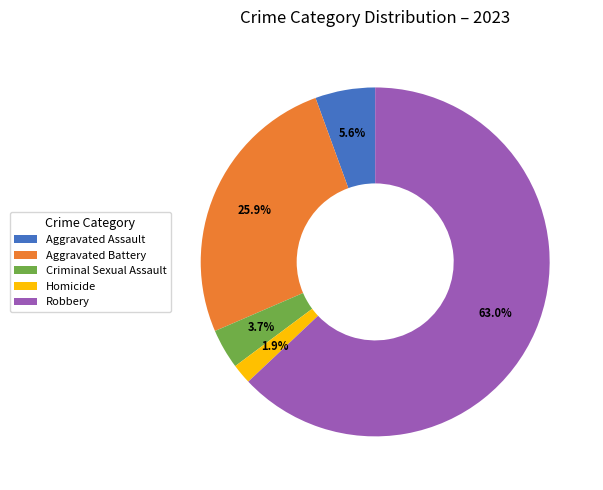

Count the number of slices in the pie.

5